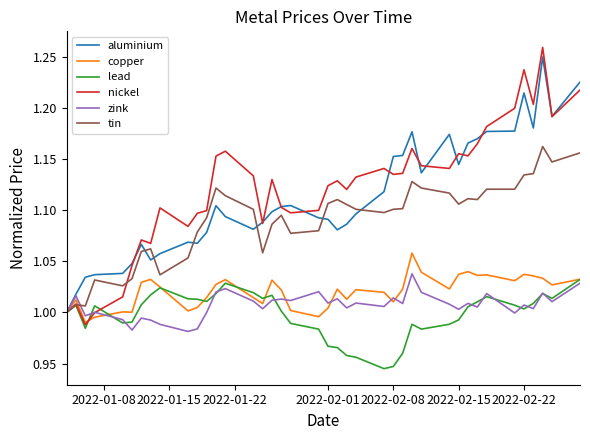

Which series has the widest spread of values?

nickel